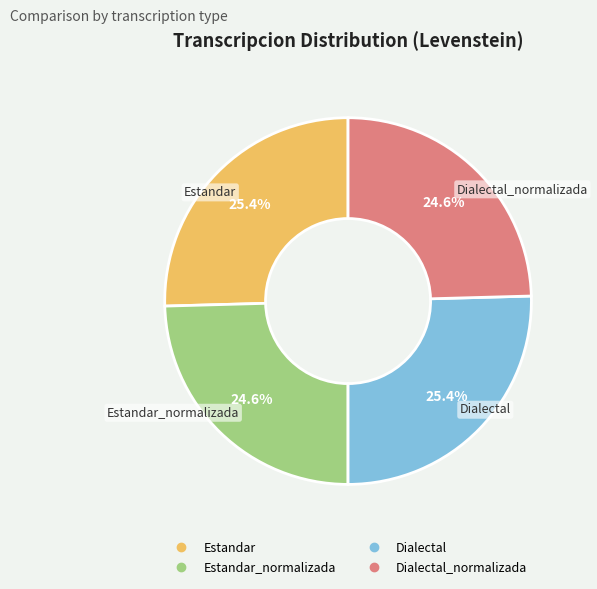

Does any single category account for the majority?

No